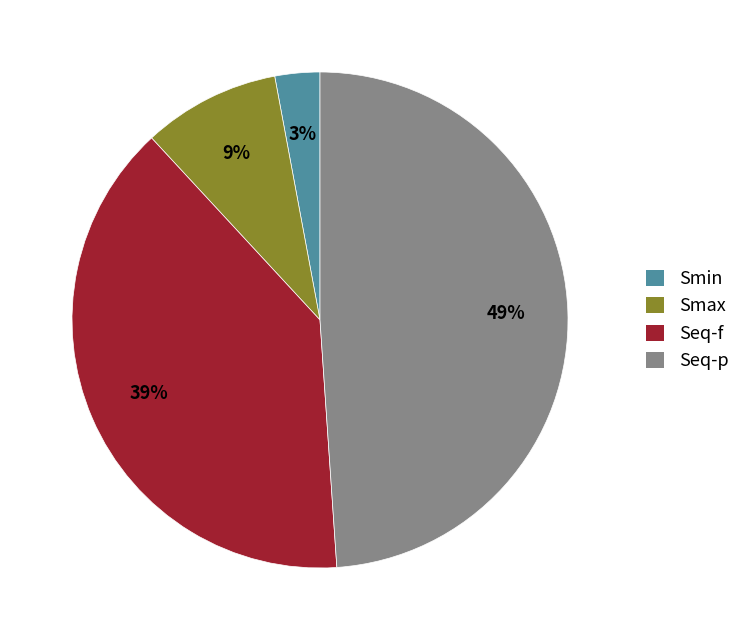

True or false: Smax accounts for 17% of the total.

False